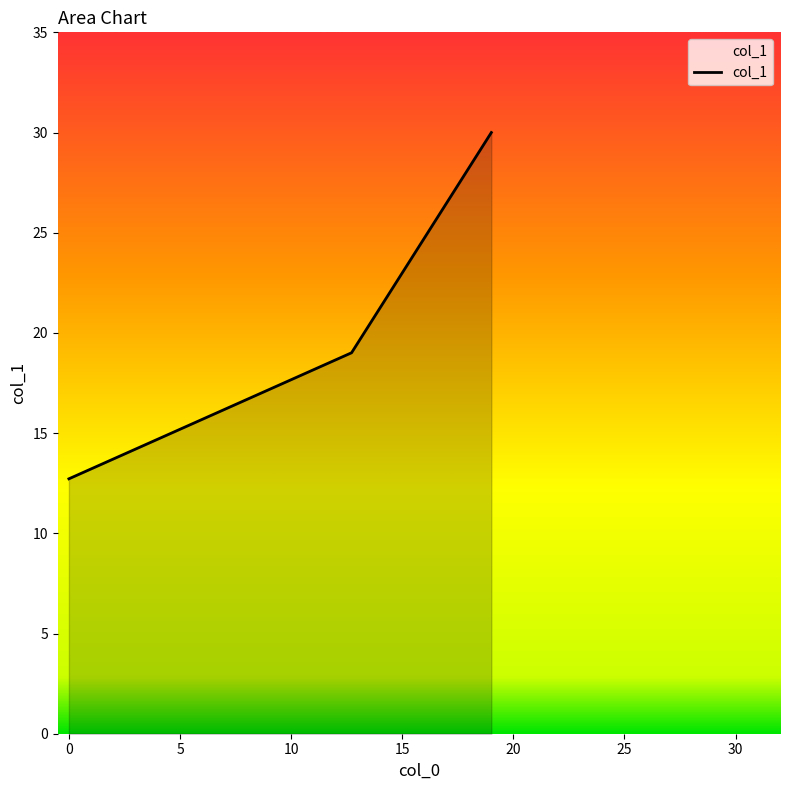

What is the minimum value shown in the chart?

12.7